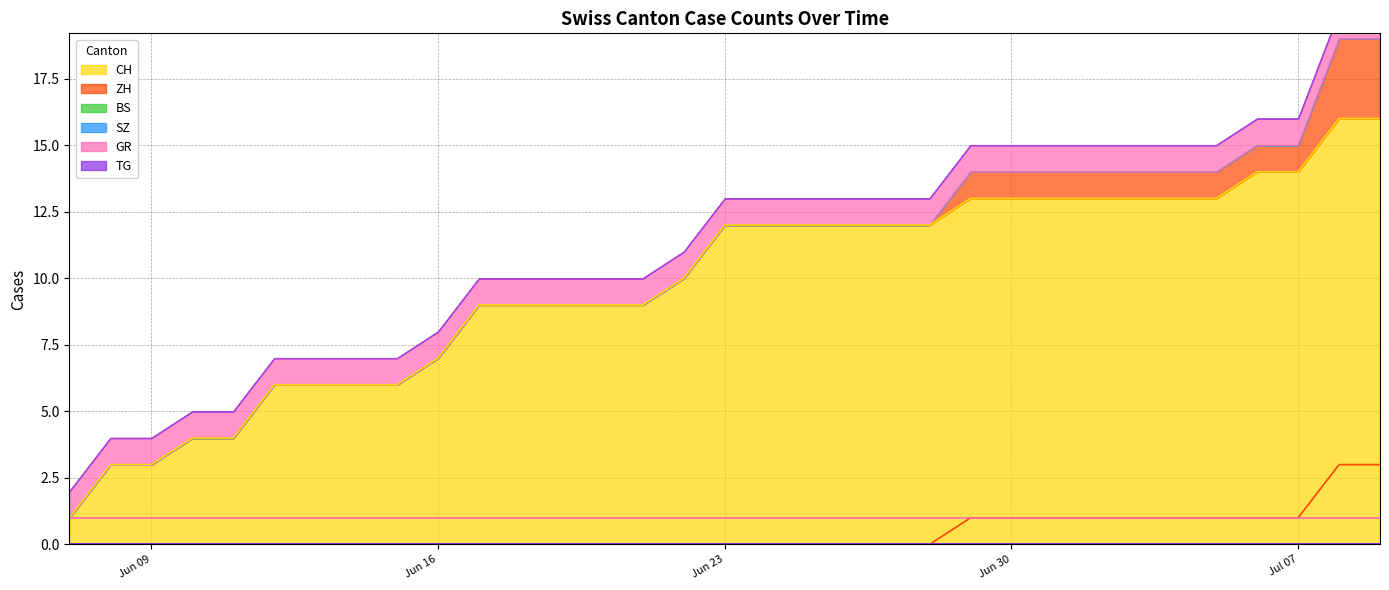

Which series changed the most between 2020-06-17 and 2020-06-26?

CH